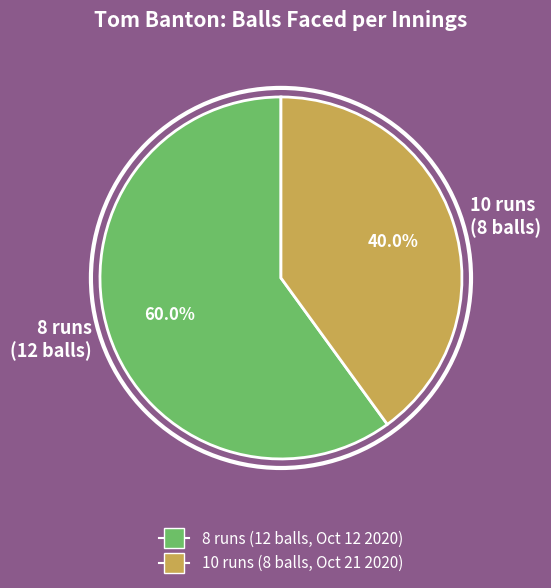

The 8 runs (12 balls) slice represents 60% of the pie. True or false?

True